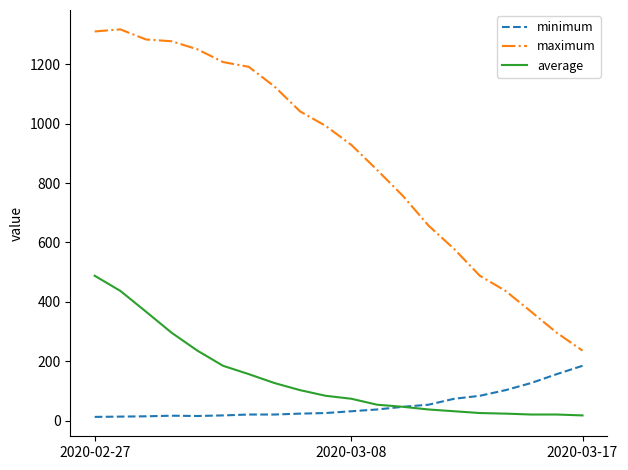

Which series has the largest total across all categories?

maximum